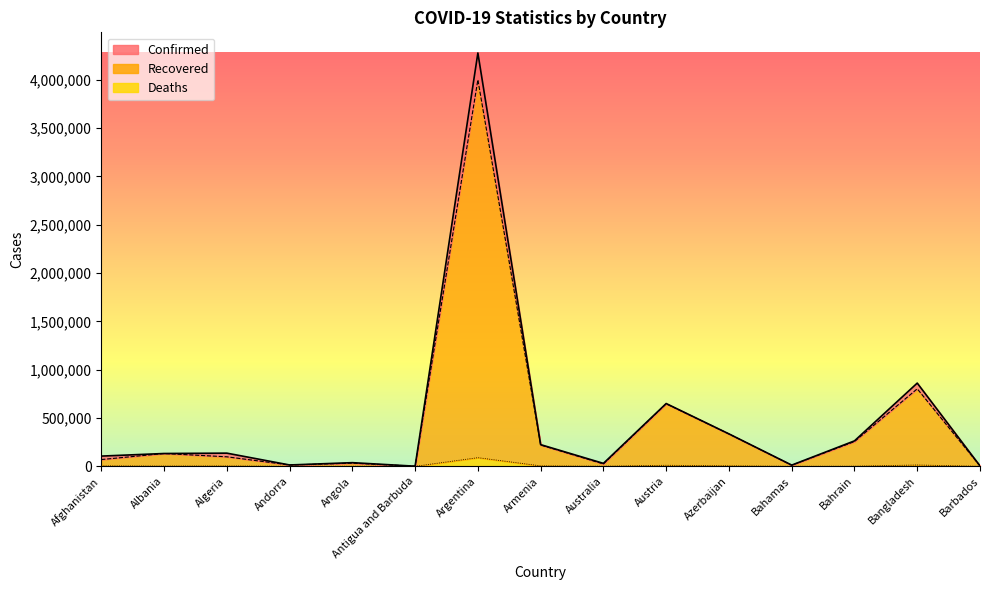

True or false: Deaths has more than 0 points higher than both neighbors.

True